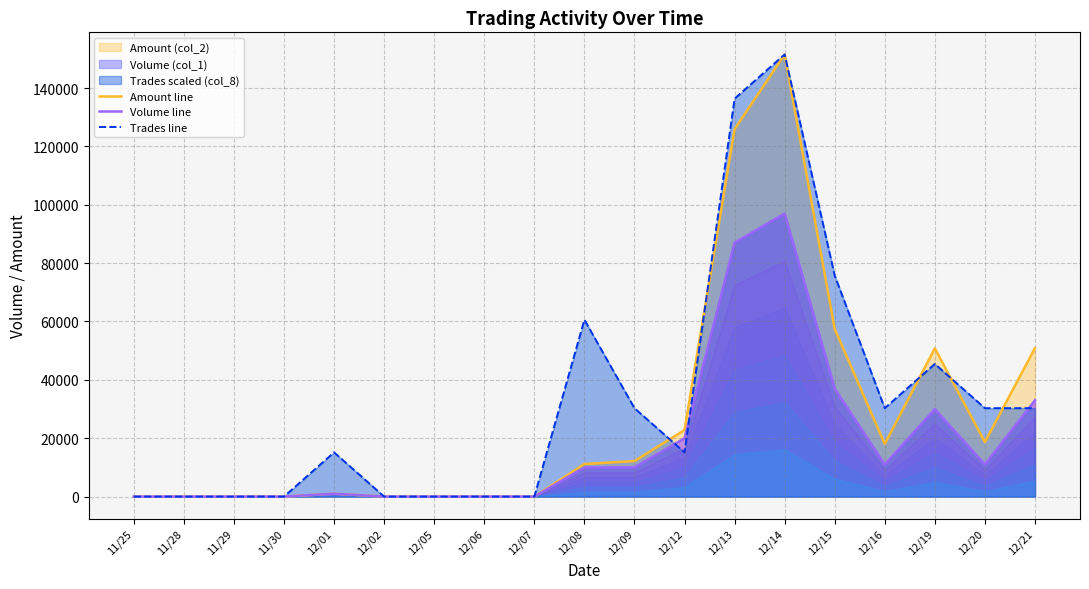

Is the value of Trades line at 12/08 greater than the value of Amount line at 12/05?

Yes